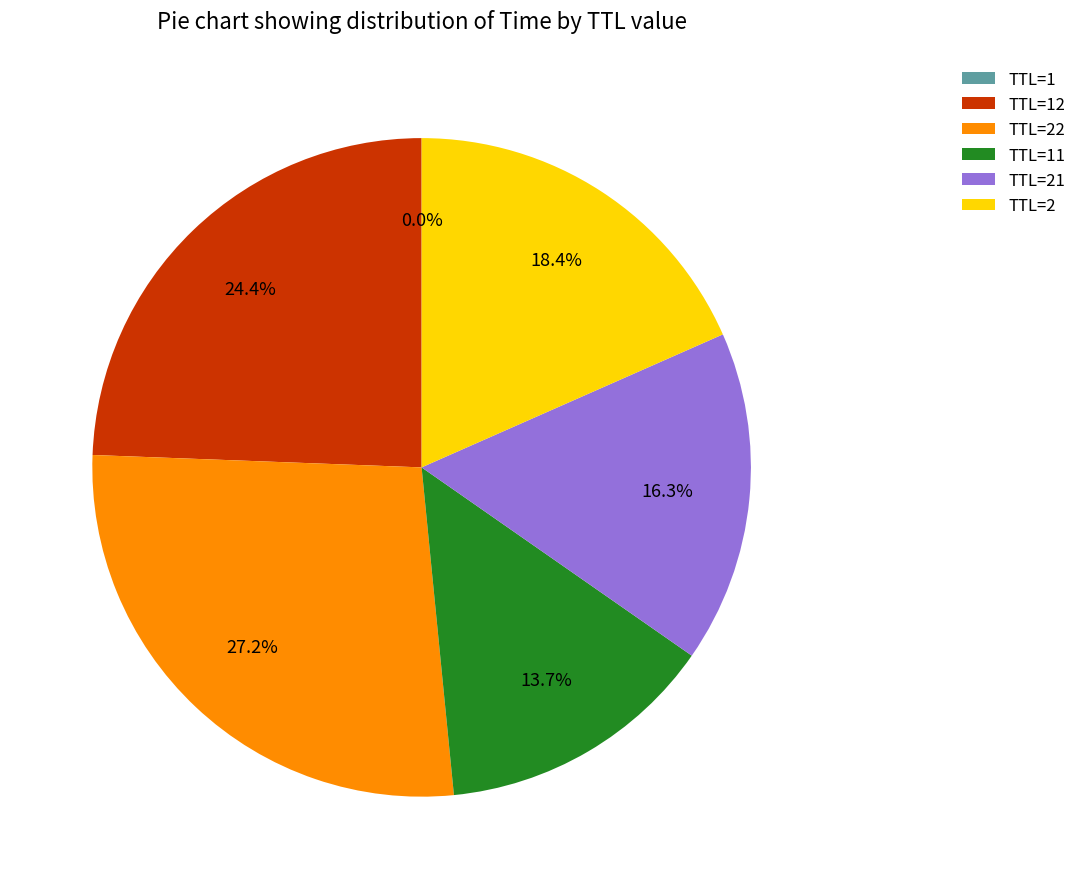

Does TTL=22 represent more than half of the total?

No